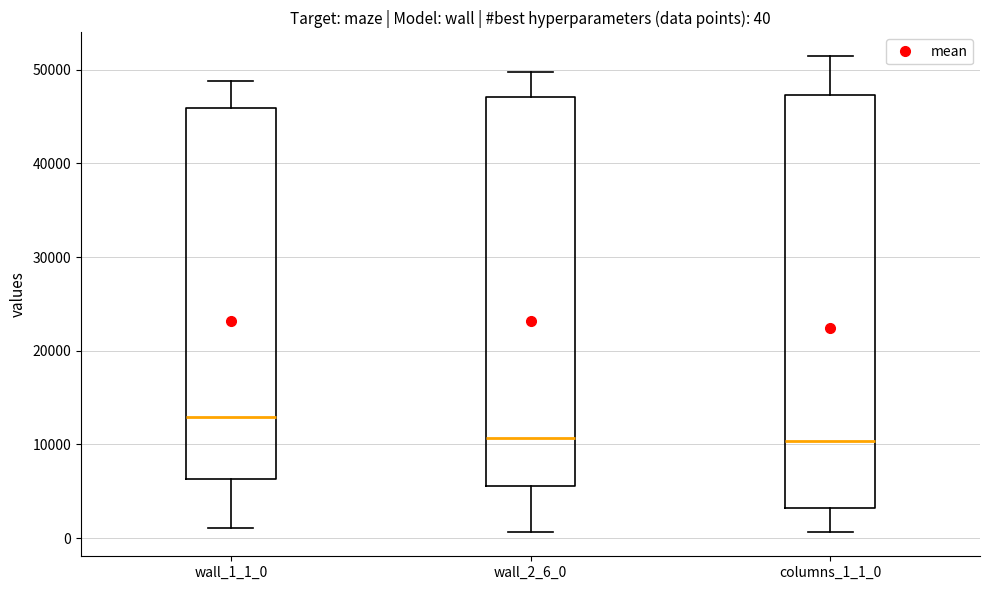

Which box is the tallest, from its lower edge to its upper edge?

columns_1_1_0